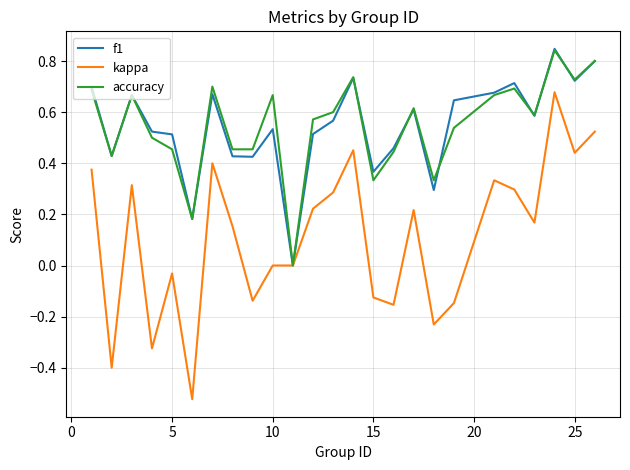

Which series has the largest range (max minus min)?

kappa